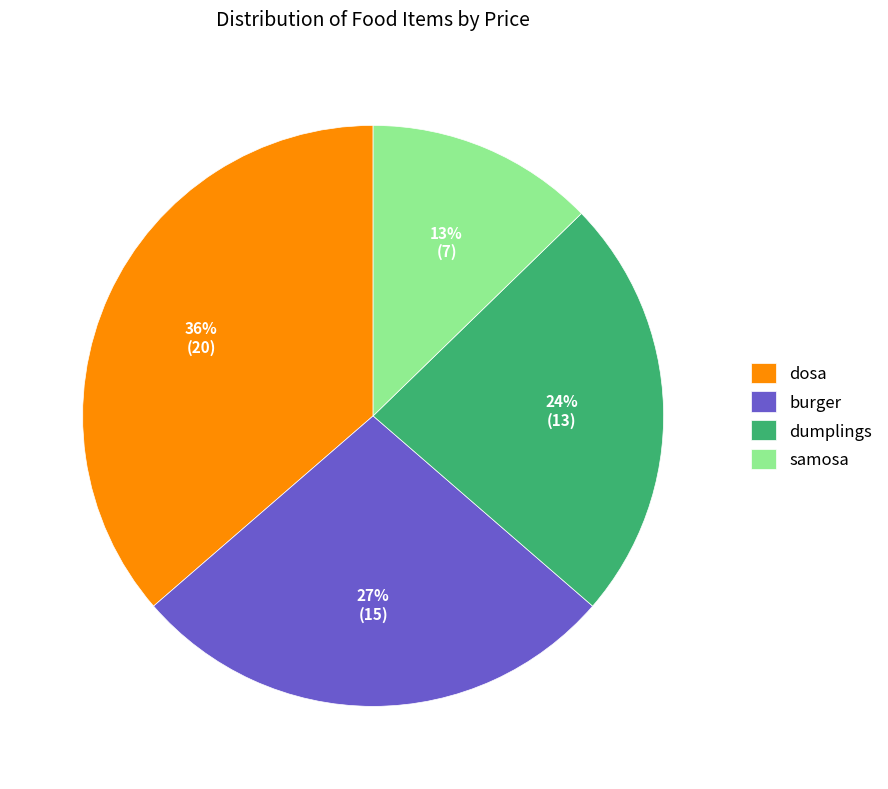

True or false: dumplings accounts for 18% of the total.

False